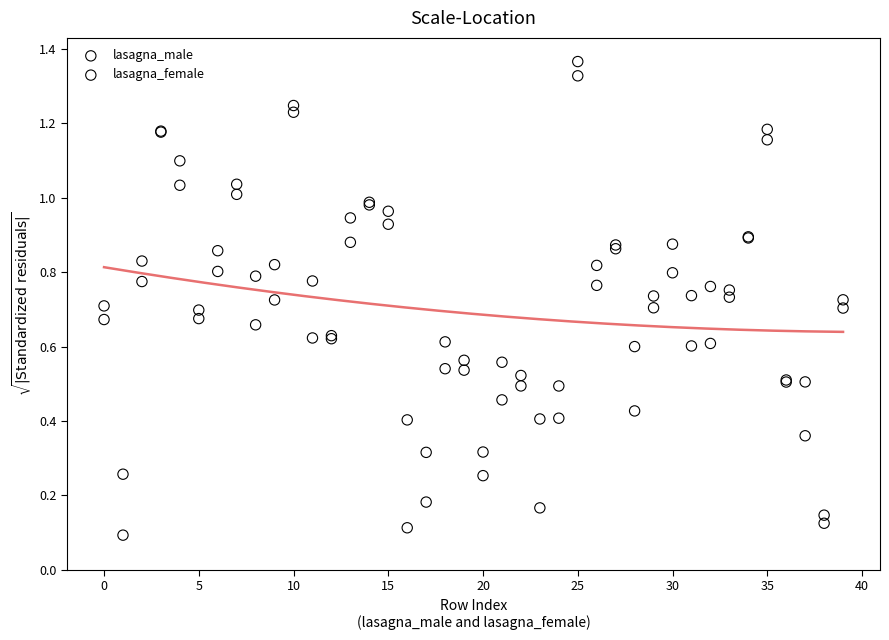

Which series has the widest spread of Y values?

lasagna_female